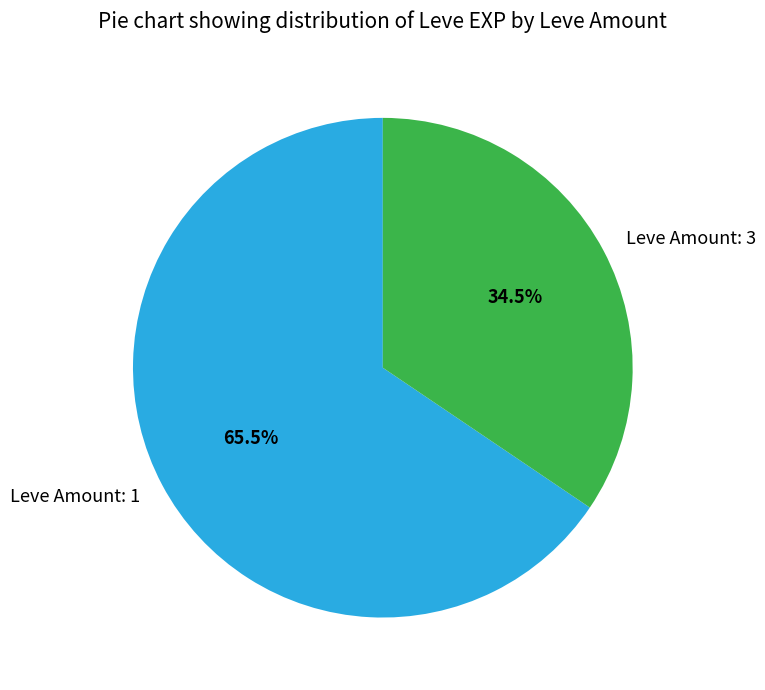

Is Leve Amount: 3 the majority of the pie?

No